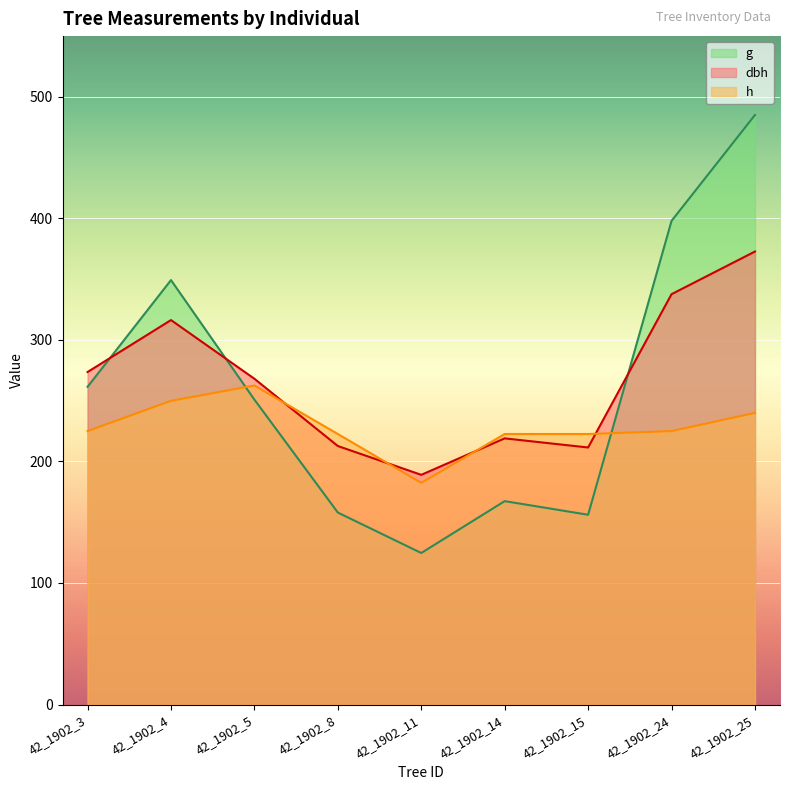

What is the maximum value shown in the chart?

485.1